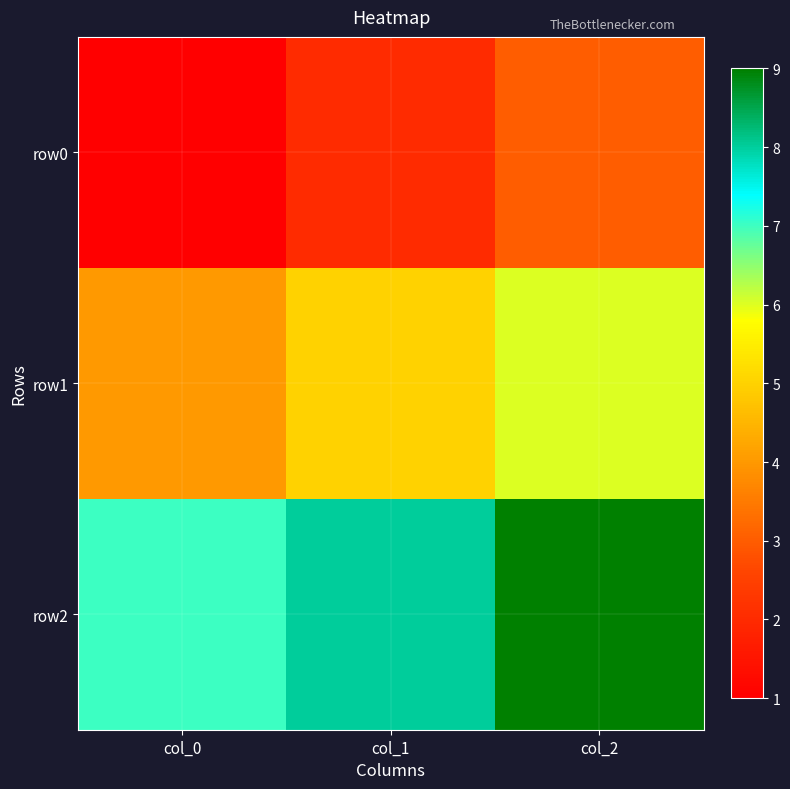

What is the greatest value displayed?

9